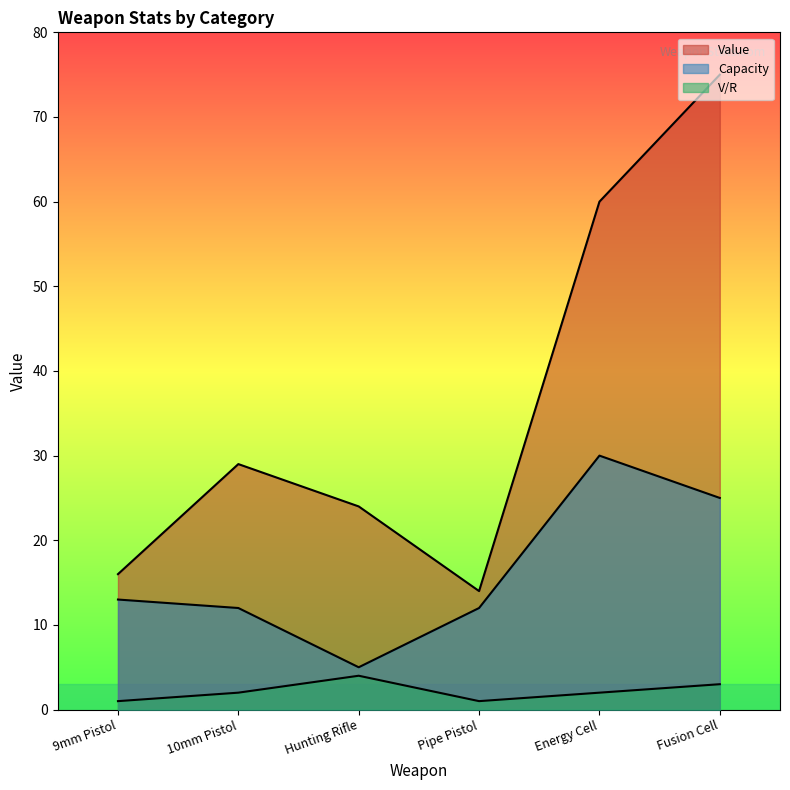

What is the label of the 3rd point from the left?

Hunting Rifle